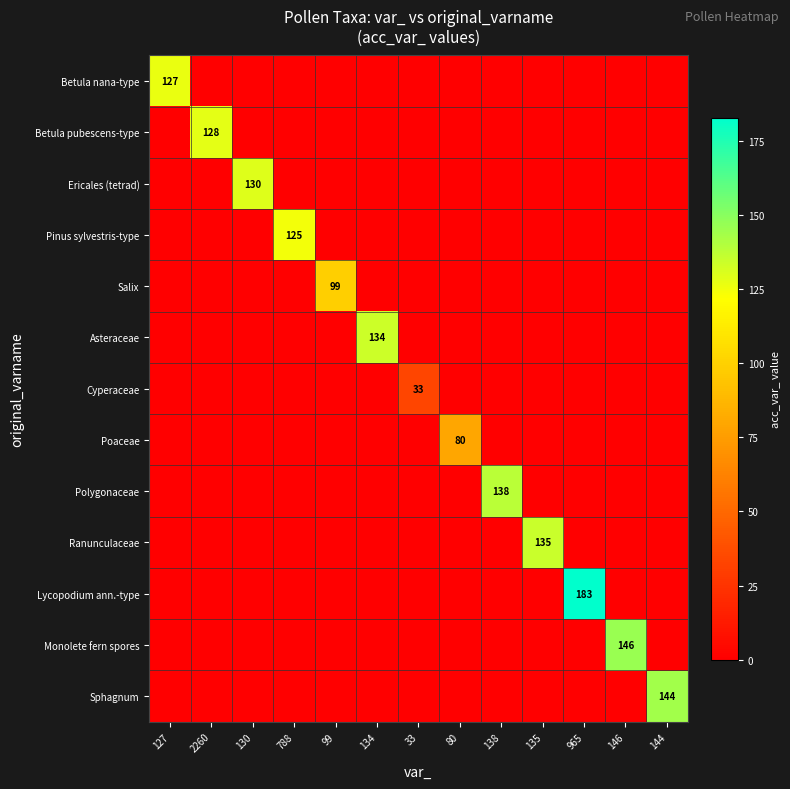

At how many categories does at least one series exceed 132?

6